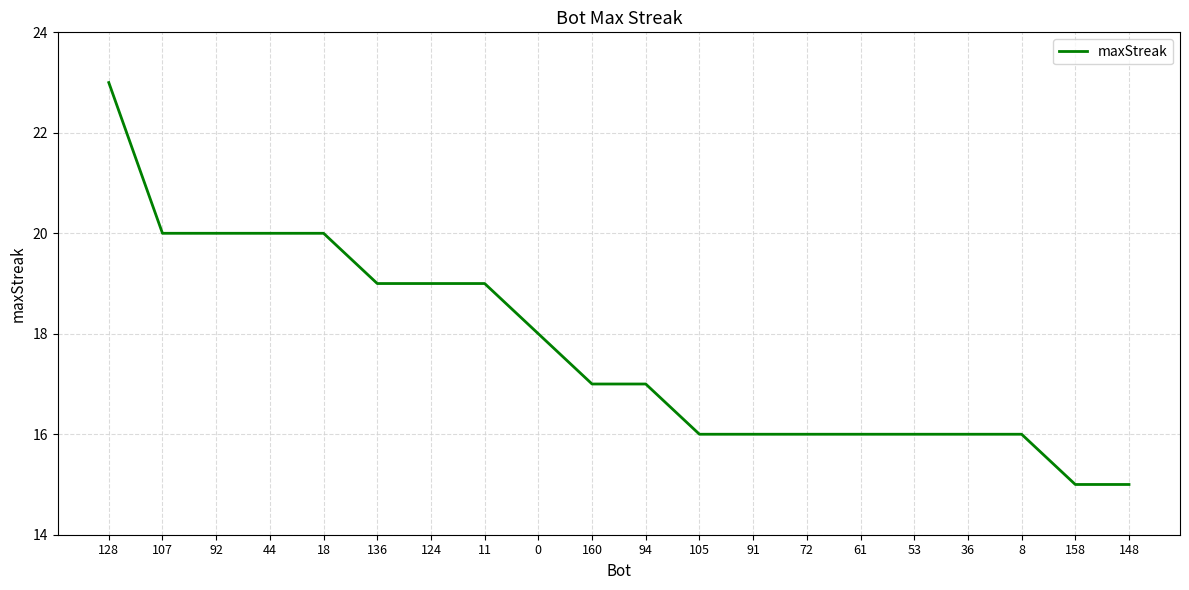

What is the difference between the maximum and minimum values?

8